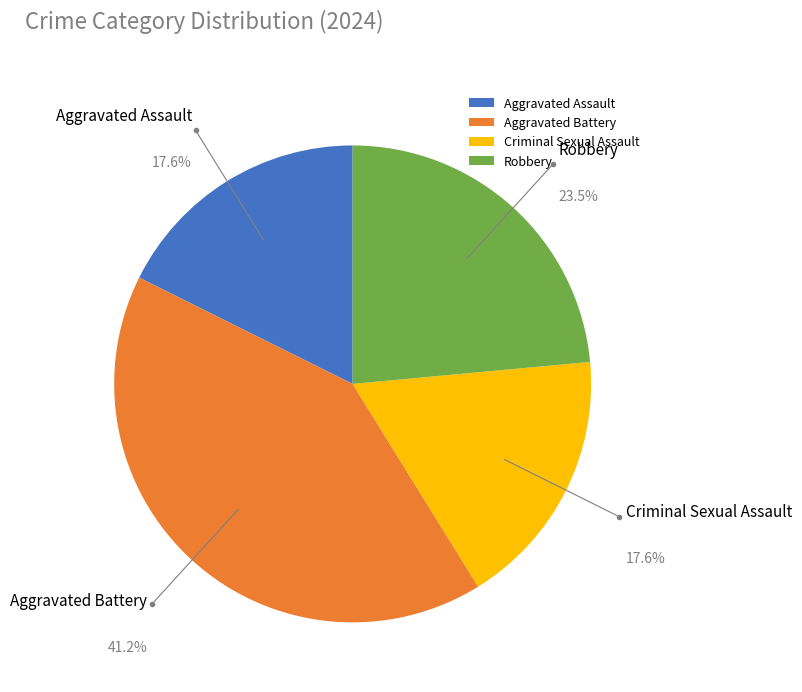

What percentage is NOT represented by Criminal Sexual Assault?

82.4%